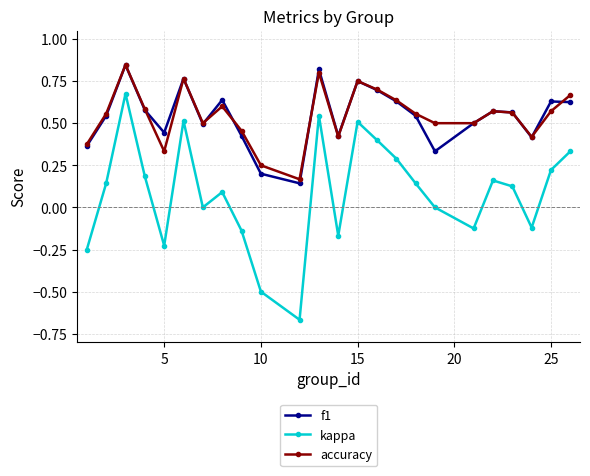

In accuracy, how many points are higher than both neighbors (excluding endpoints)?

6